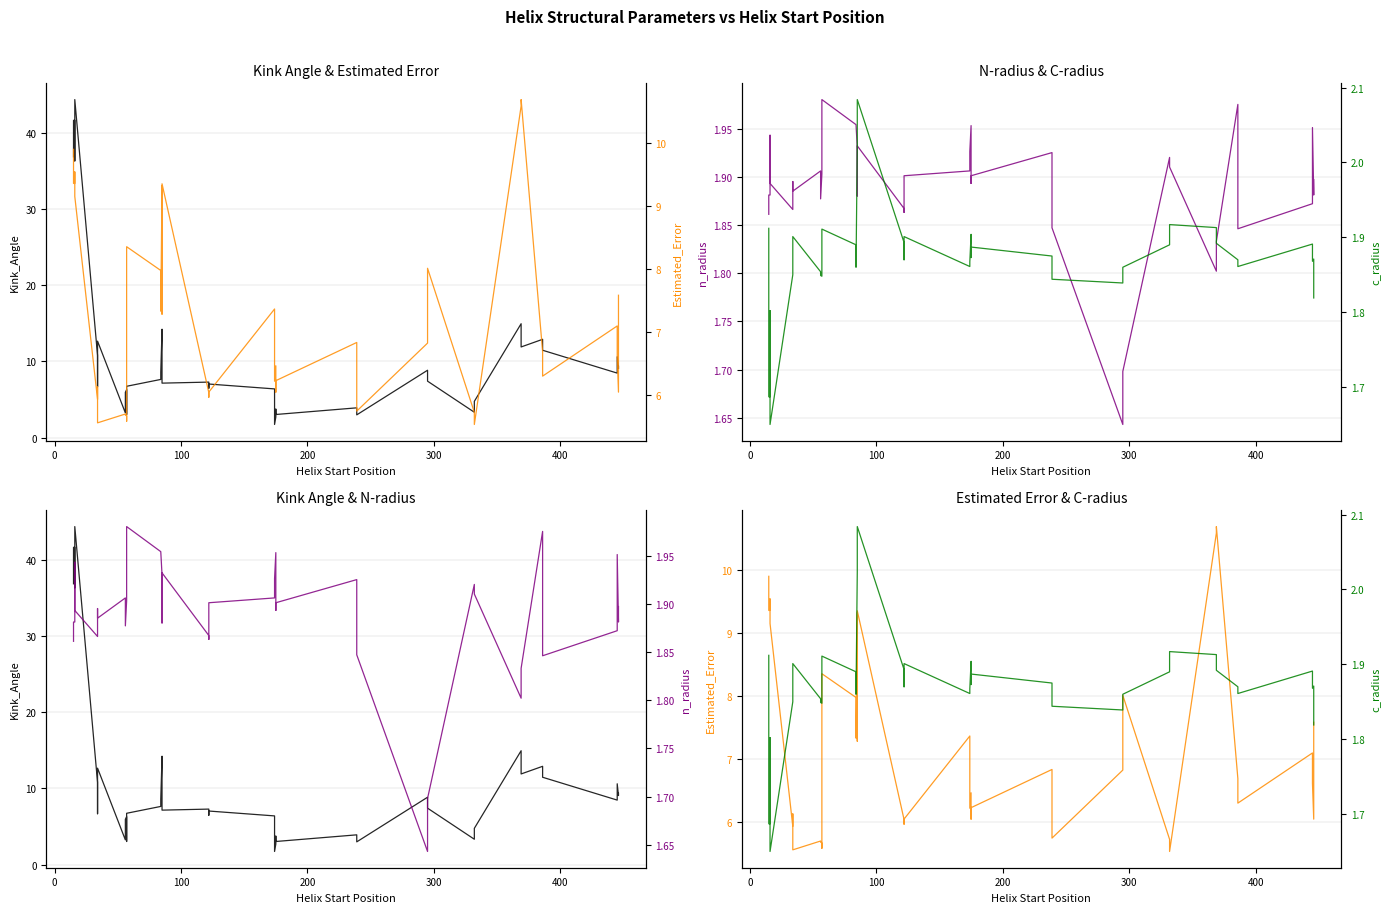

What is the difference between the maximum and second lowest values in the Kink_Angle series?

41.7